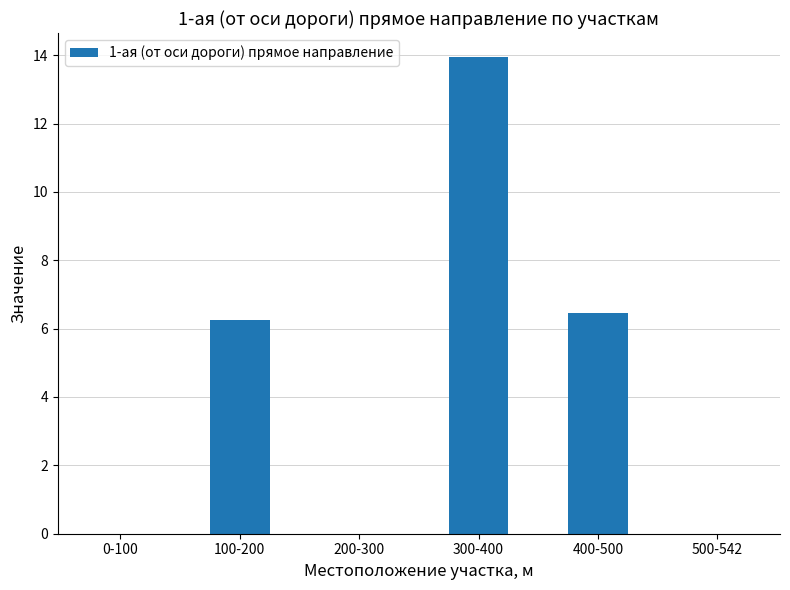

What is the sum of all values?

26.7